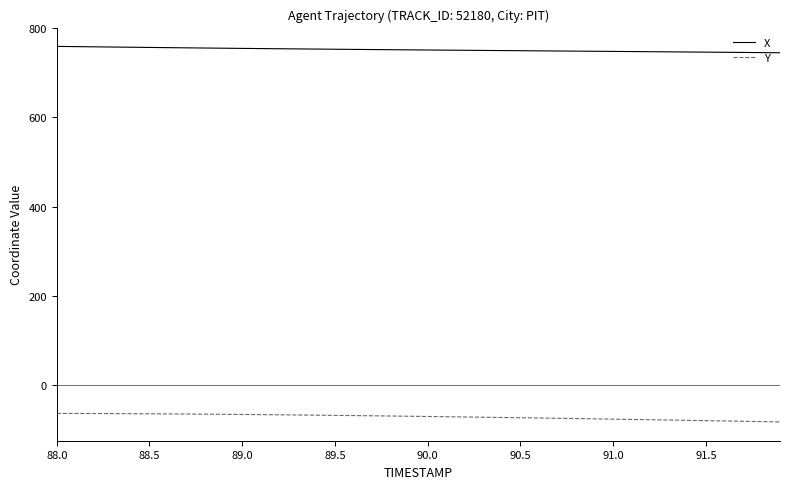

Is this an area chart (filled region under the line)?

No